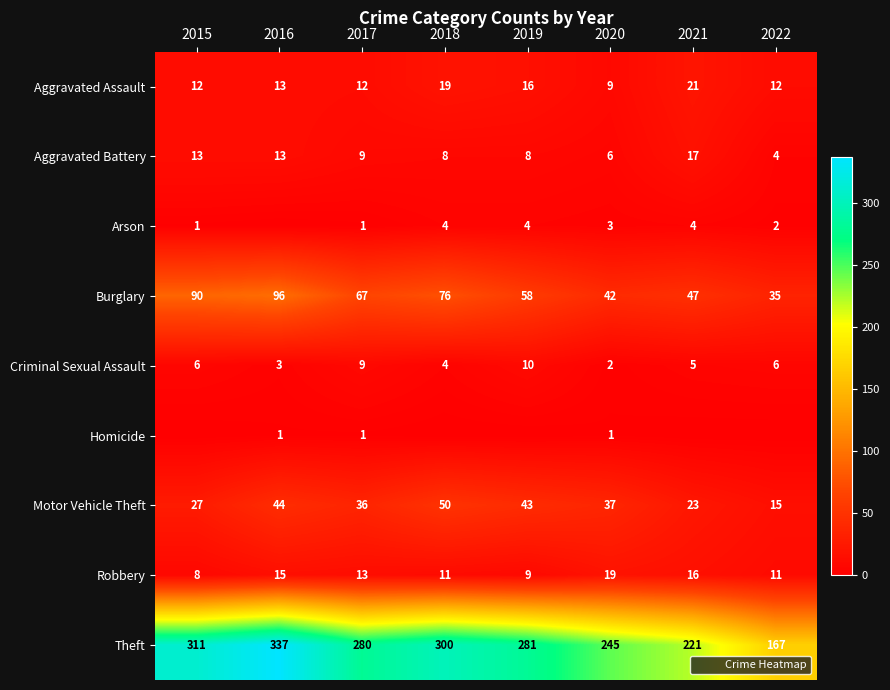

What is the sum of the Aggravated Battery values at 2018 and 2017?

17